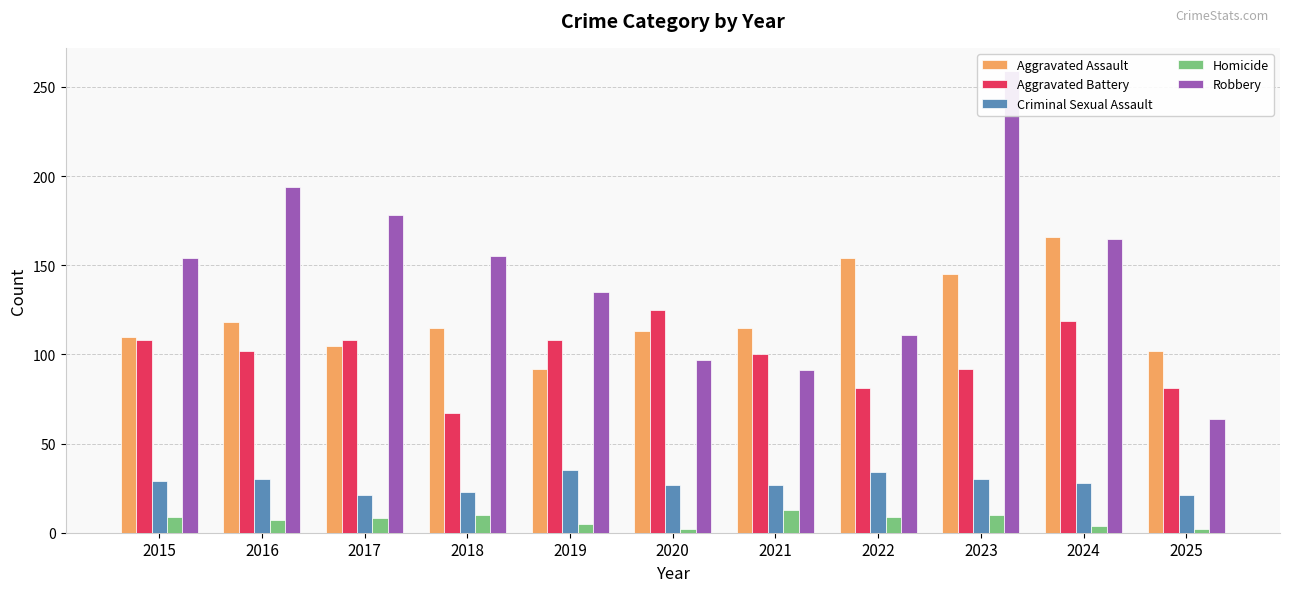

Reading left to right, list all the values displayed in this chart.

Aggravated Assault: 110	118	105	115	92	113	115	154	145	166	102
Aggravated Battery: 108	102	108	67	108	125	100	81	92	119	81
Criminal Sexual Assault: 29	30	21	23	35	27	27	34	30	28	21
Homicide: 9	7	8	10	5	2	13	9	10	4	2
Robbery: 154	194	178	155	135	97	91	111	259	165	64